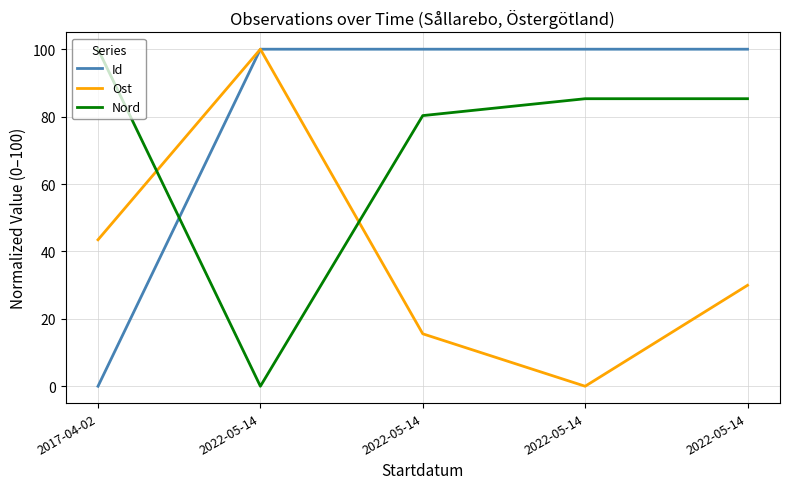

At 2022-05-14, list the series in order from smallest to largest.

Nord, Id, Ost